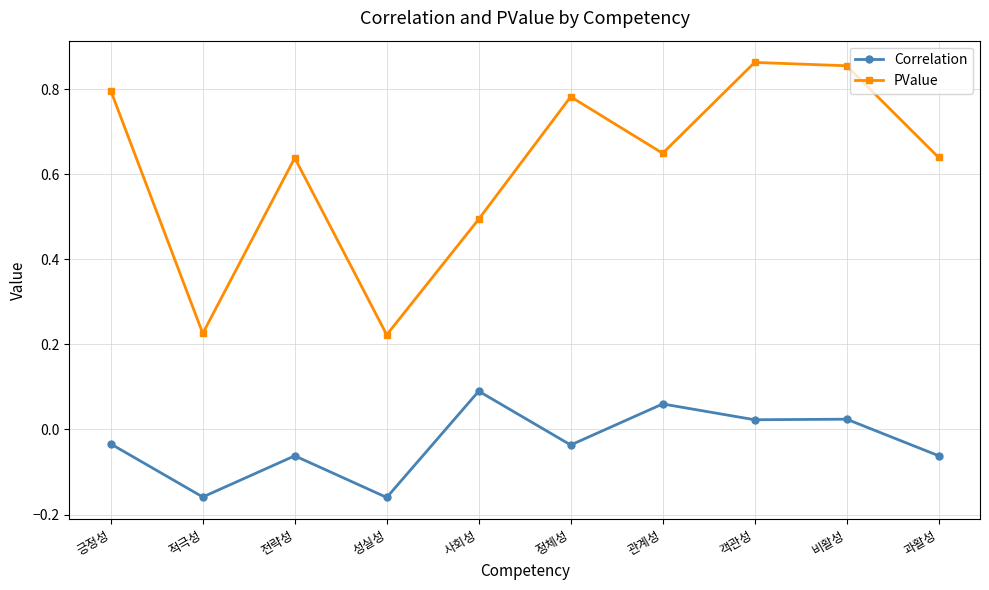

What position from the left is 과활성?

10